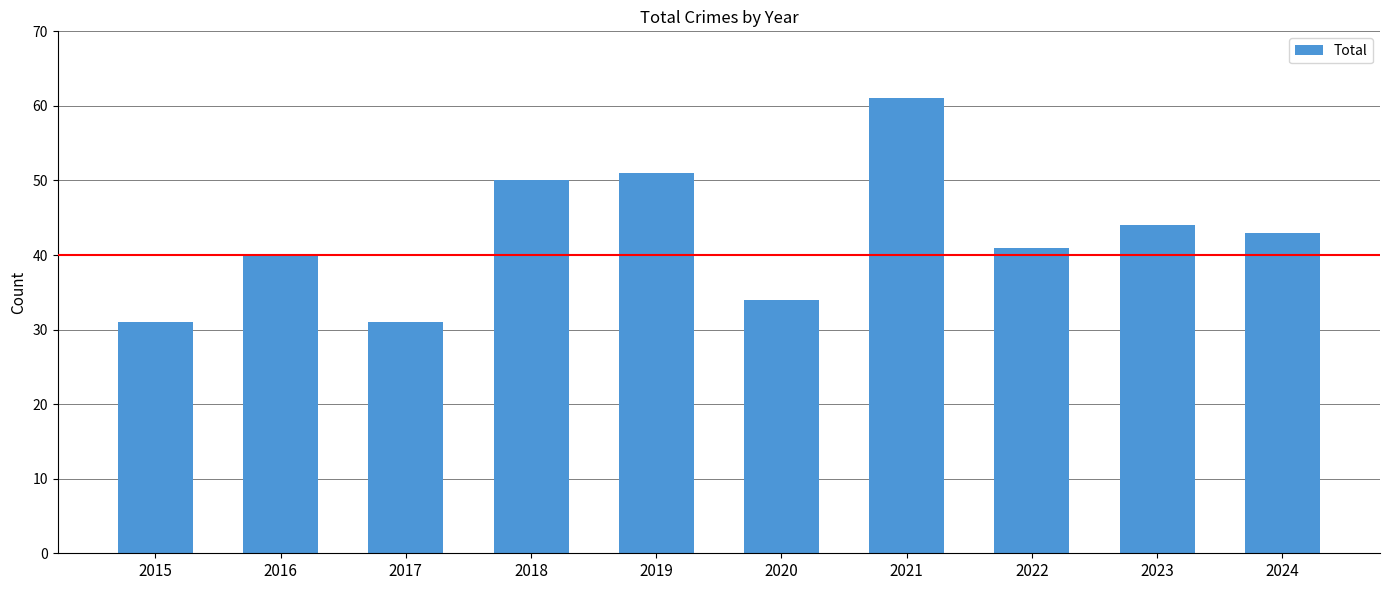

What is the sum of the values at 2019 and 2020?

85